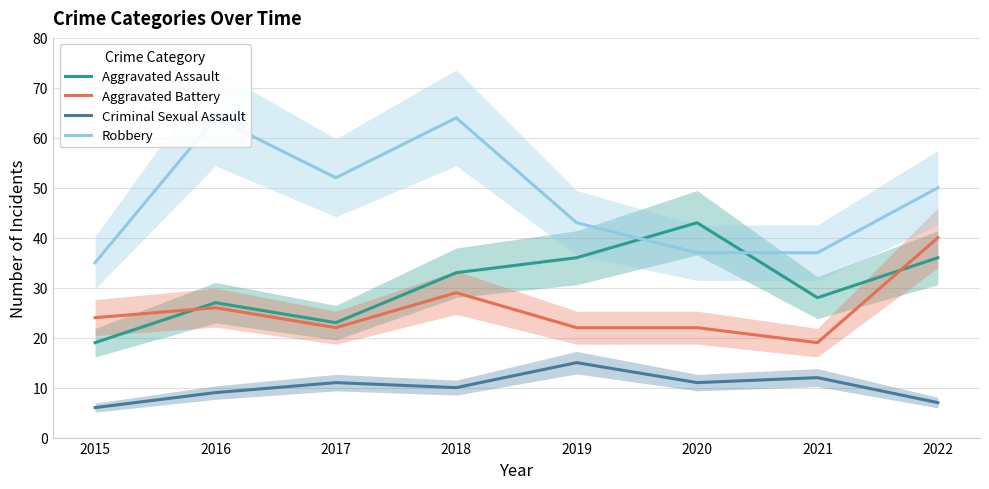

Reading left to right, transcribe all the data shown in this chart.

Aggravated Assault: 2015=19	2016=27	2017=23	2018=33	2019=36	2020=43	2021=28	2022=36
Aggravated Battery: 2015=24	2016=26	2017=22	2018=29	2019=22	2020=22	2021=19	2022=40
Criminal Sexual Assault: 2015=6	2016=9	2017=11	2018=10	2019=15	2020=11	2021=12	2022=7
Robbery: 2015=35	2016=64	2017=52	2018=64	2019=43	2020=37	2021=37	2022=50